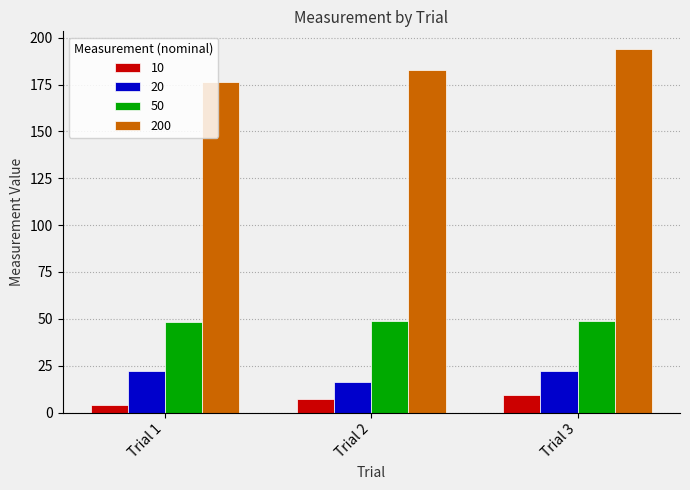

What are all the series names shown in the legend?

10, 20, 50, 200